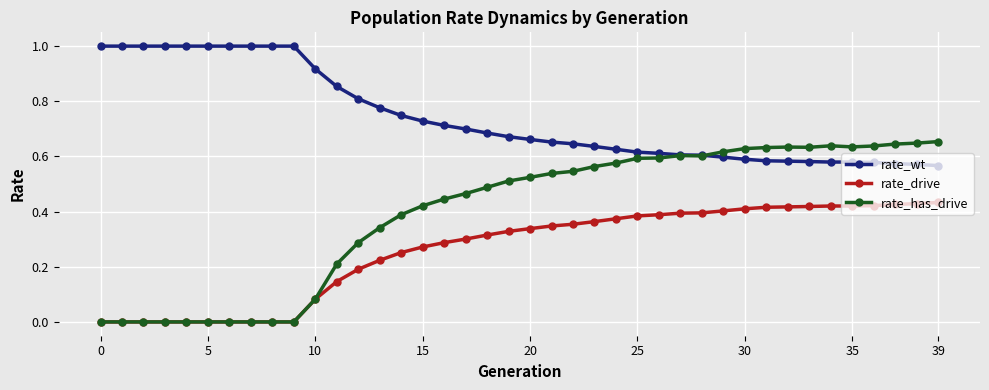

List the series in order of their peak value, lowest first.

rate_drive, rate_has_drive, rate_wt